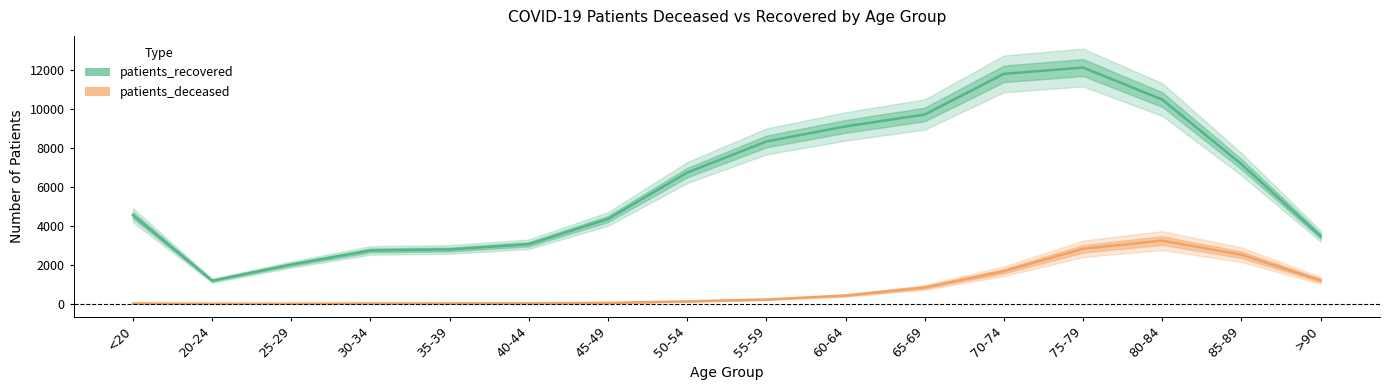

True or false: patients_recovered has a value of 2481 at <20.

False